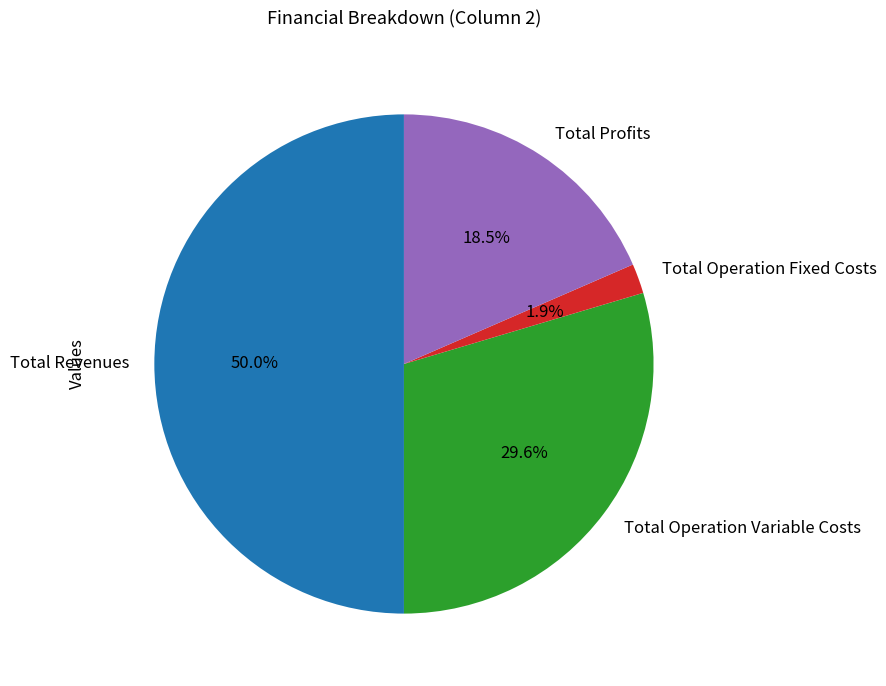

To the nearest percent, what is the difference between the largest and smallest slice percentages?

48%